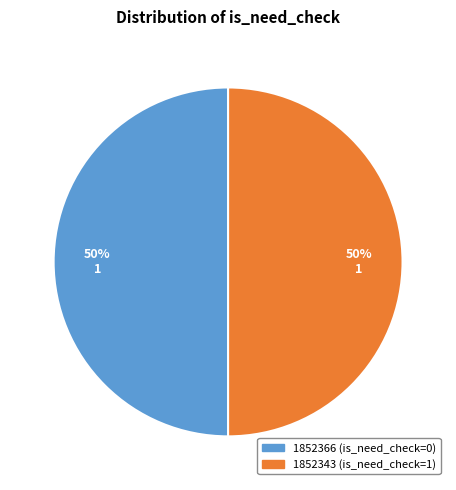

What is the ratio of the value at 1852343 (is_need_check=1) to the value at 1852366 (is_need_check=0)?

1.0